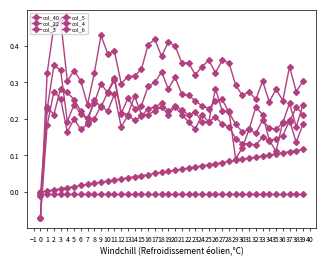

True or false: col_3 and col_4 intersect in this chart.

False